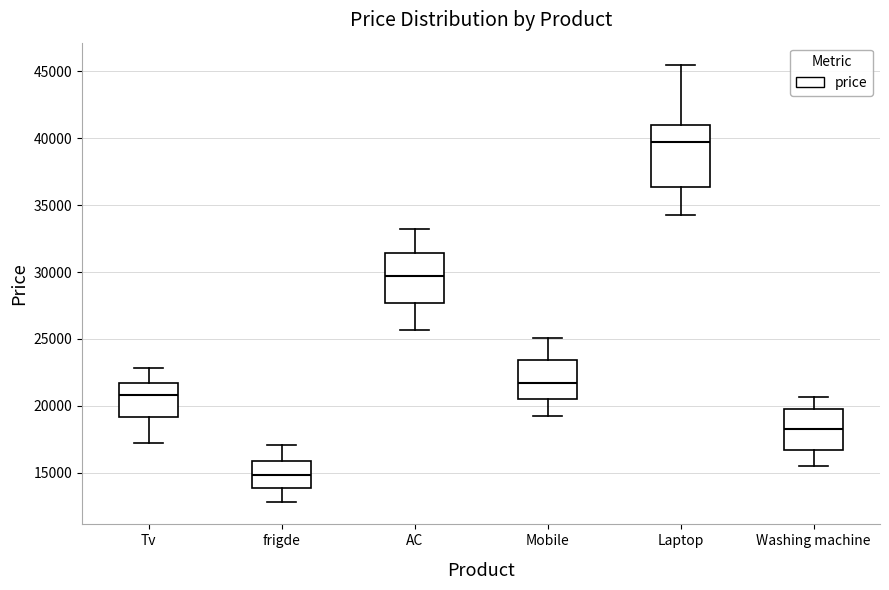

Where is the lower edge of the box for AC on the y-axis? The values are not printed on the chart, so give them approximately, as read against the axis.

27500